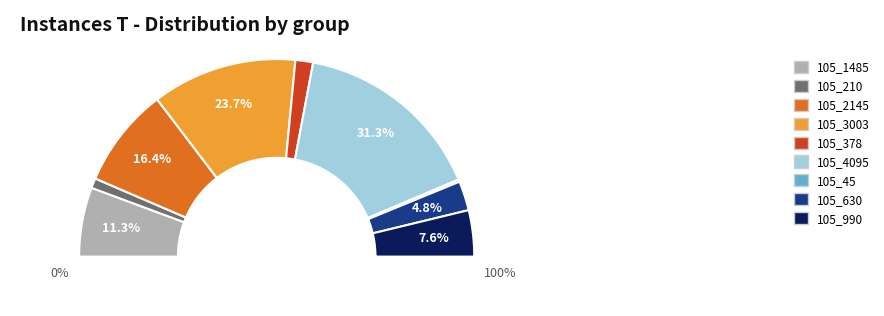

The 105_210 slice represents 2% of the pie. True or false?

True